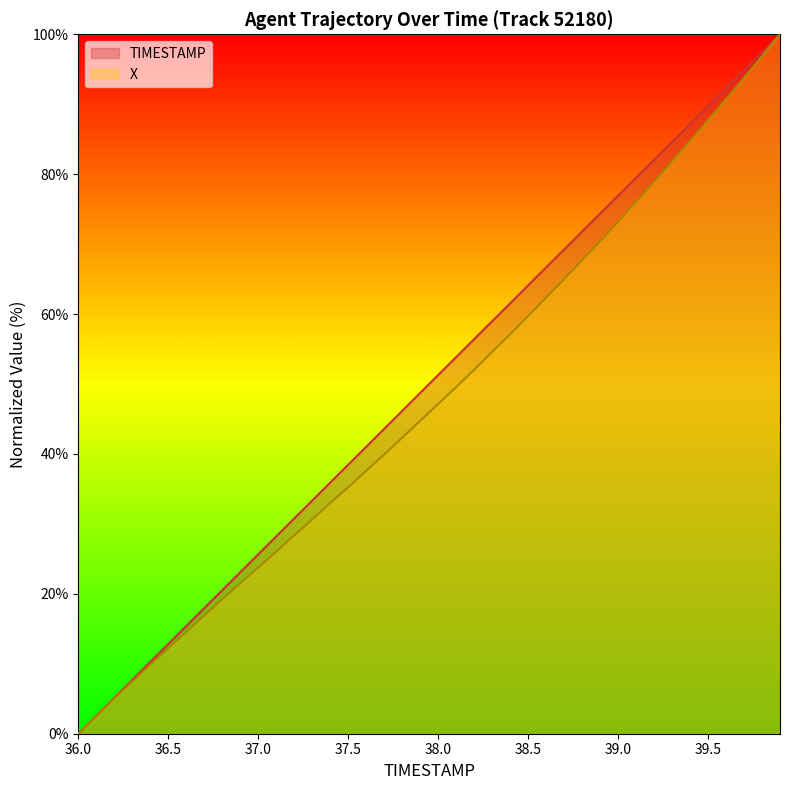

What is the total value across all series at 37.0?

49.4